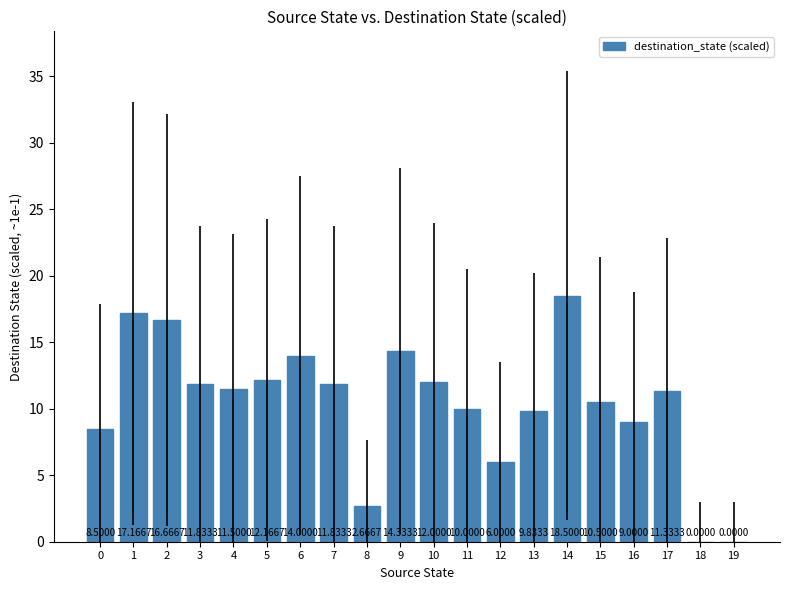

Which has a higher value, 4 or 3?

3